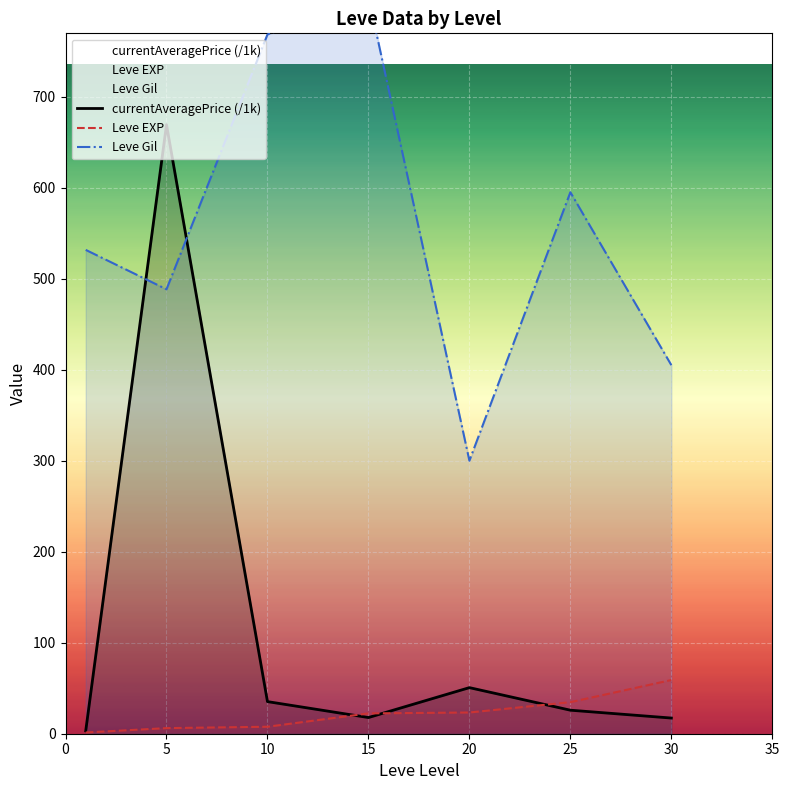

After their last crossing, which series has the higher values: currentAveragePrice (/1k) or Leve EXP?

Leve EXP